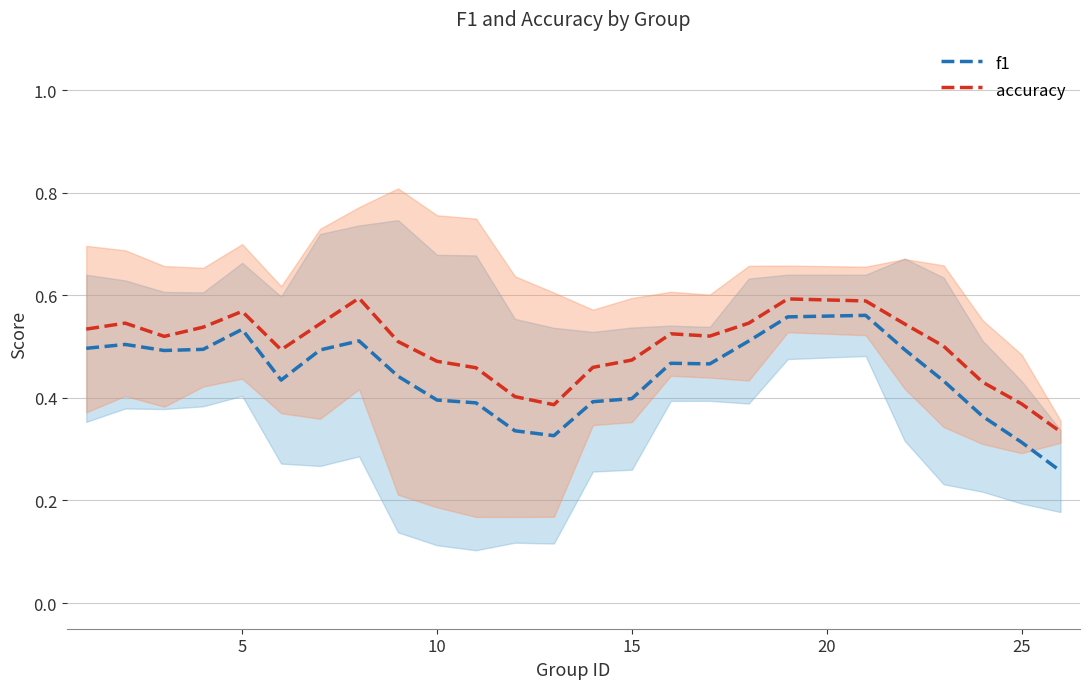

List the series in order of their overall mean, lowest first.

f1, accuracy